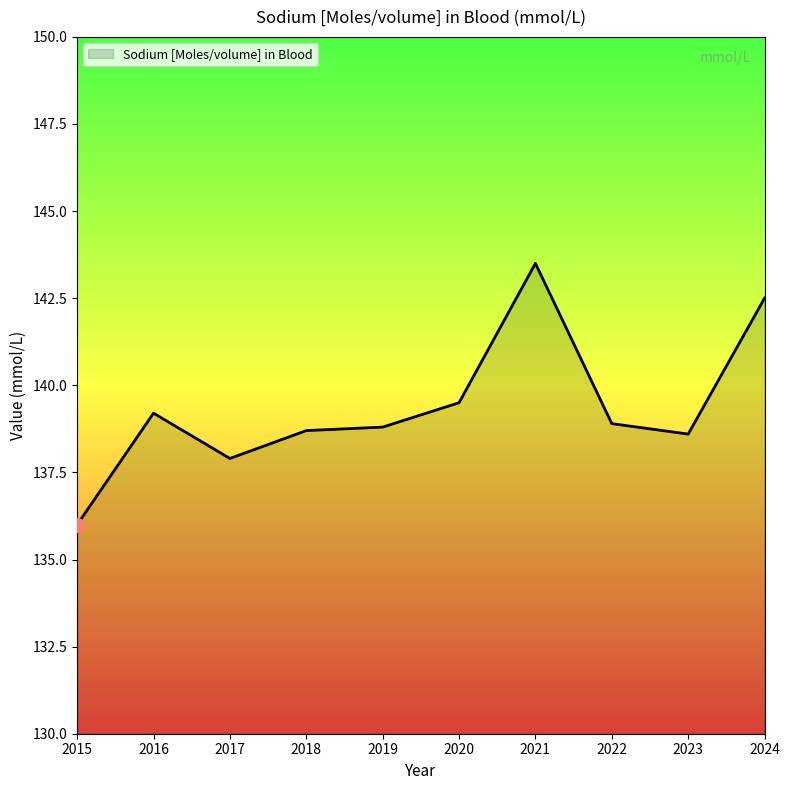

Count the number of categories in the chart.

10